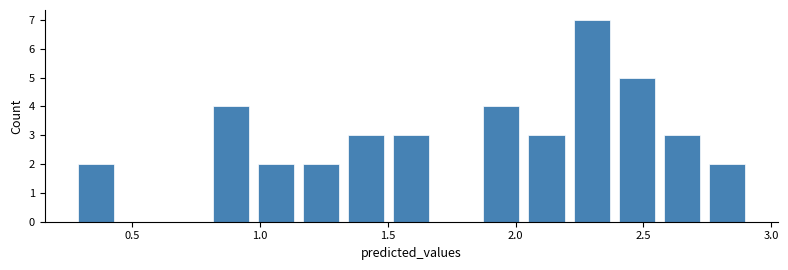

Read against the x-axis, roughly where is the centre of the tallest bar?

2.30